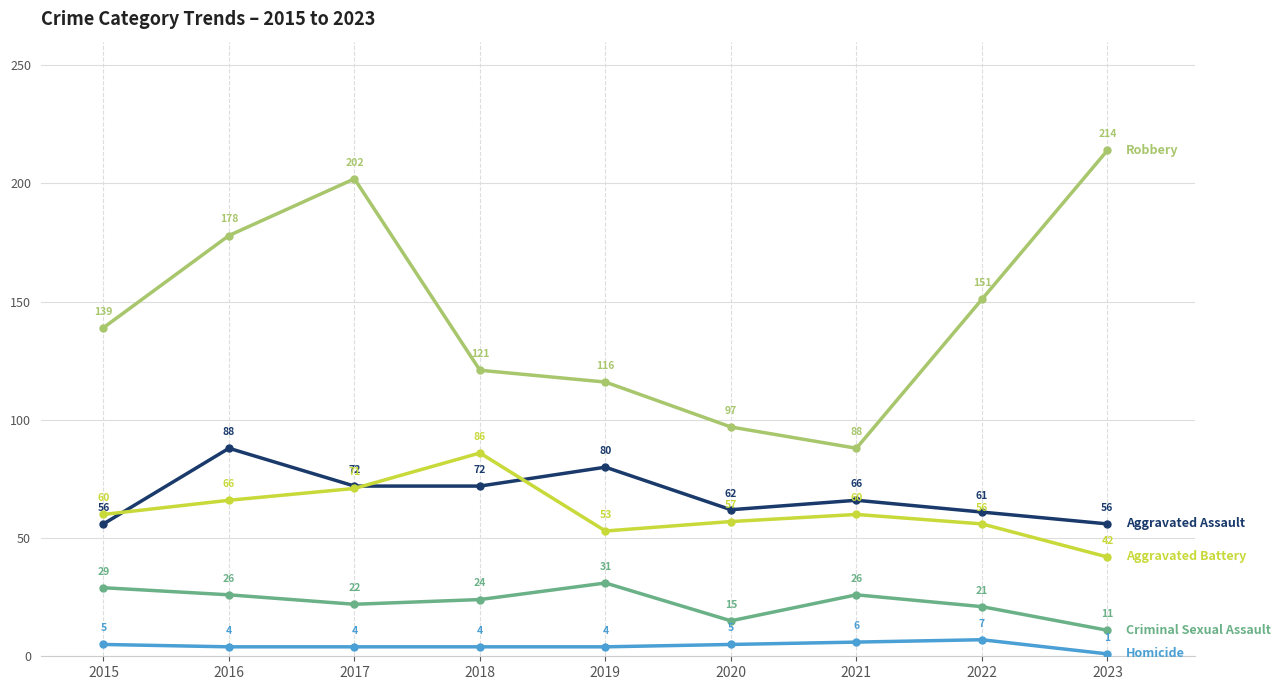

What is the greatest value displayed?

214